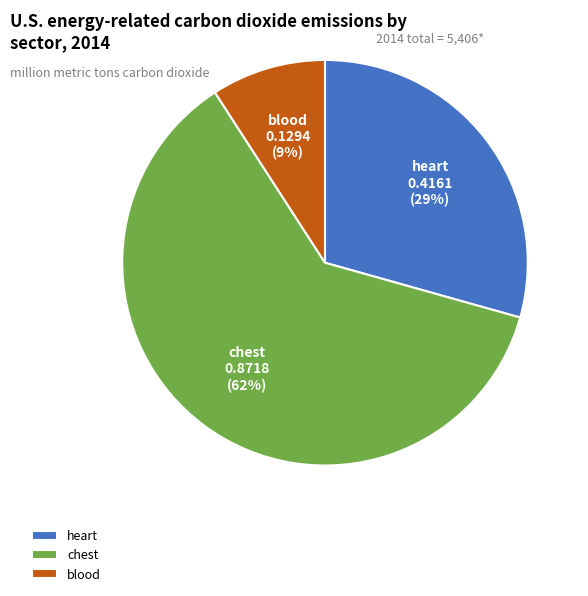

How many segments does this pie chart have?

3